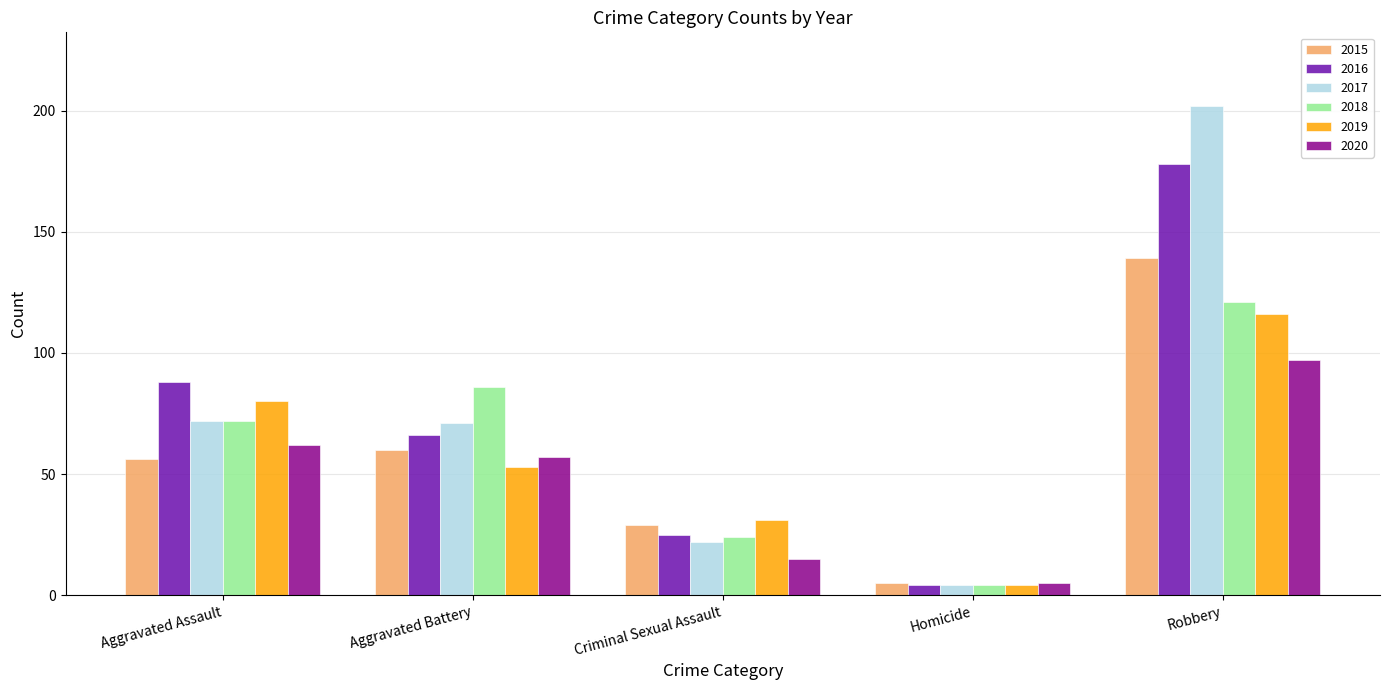

At which category is the sum across all series the highest?

Robbery